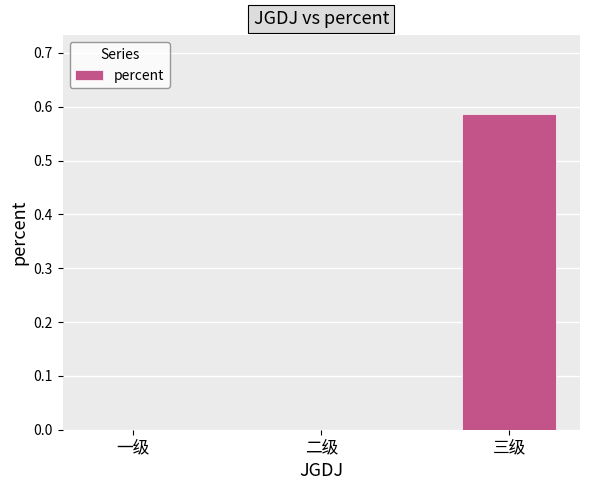

Is it true that the value at 一级 is 0.3?

False